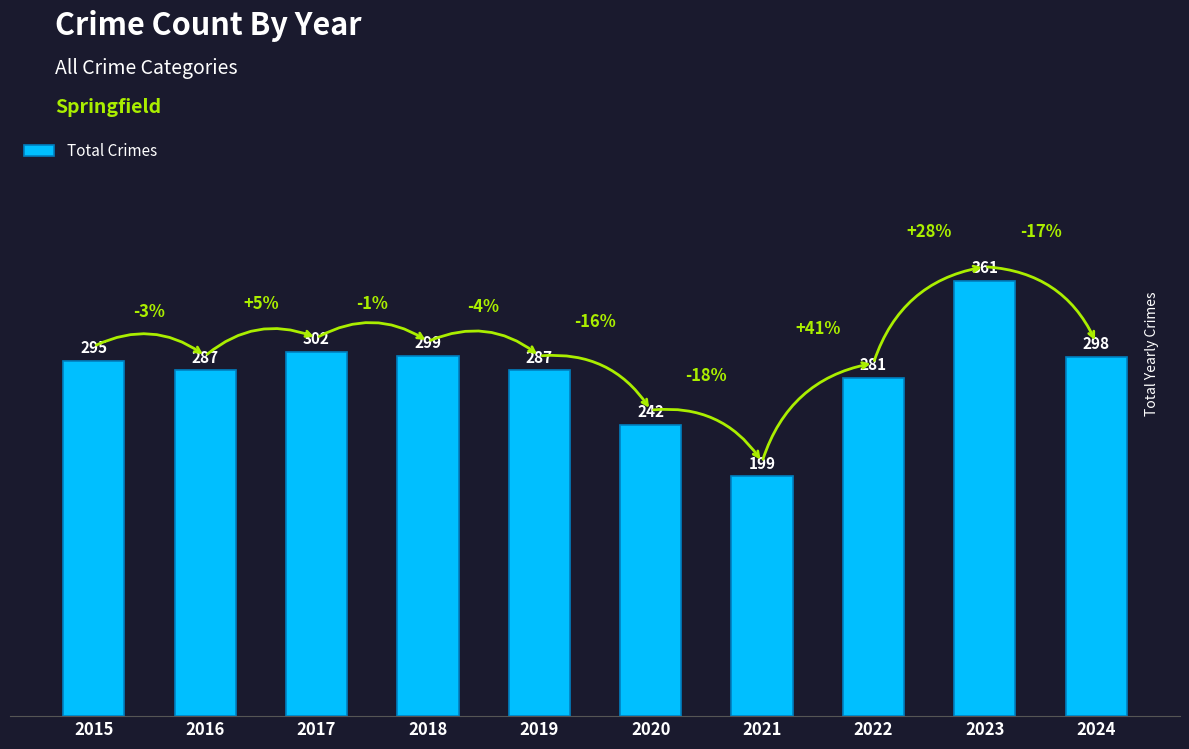

What is the ratio of the value at 2018 to the value at 2022?

1.1